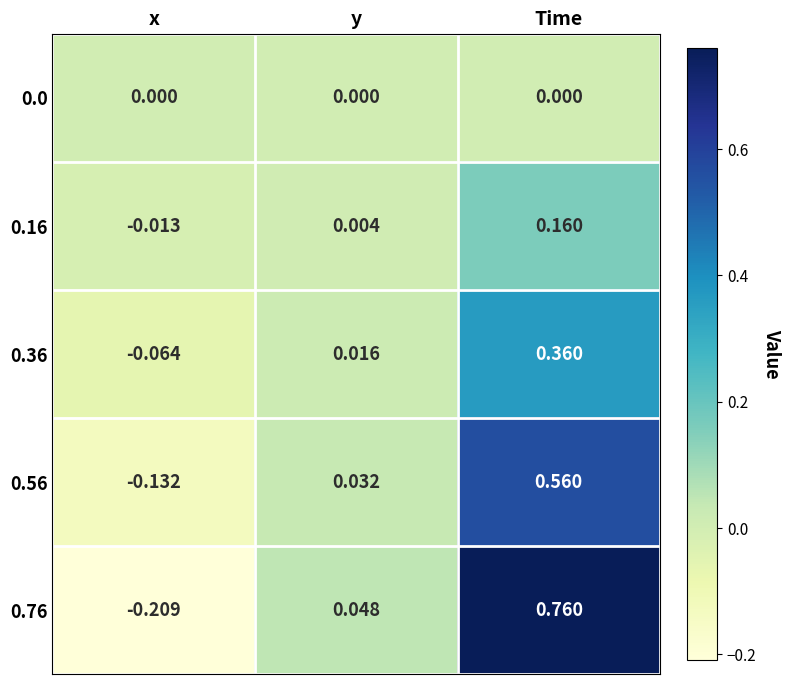

Rank the categories by 0.76 value from highest to lowest.

Time, y, x